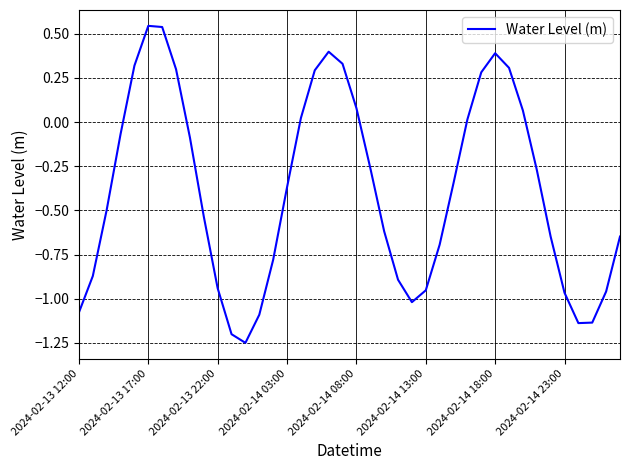

What is the difference between the maximum and minimum values?

1.8